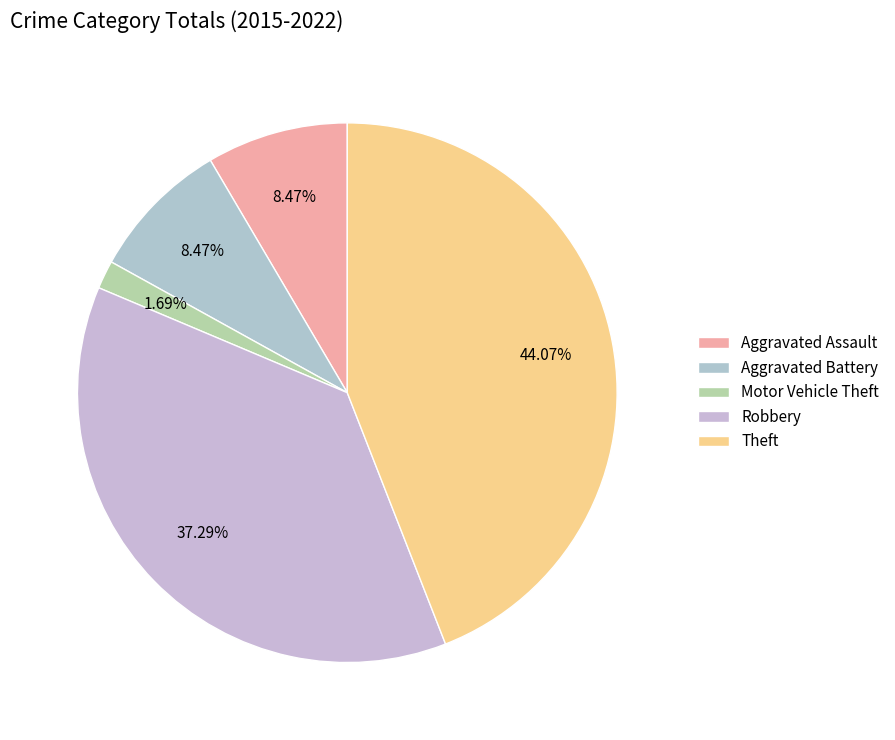

Which category has the smallest portion of the pie?

Motor Vehicle Theft